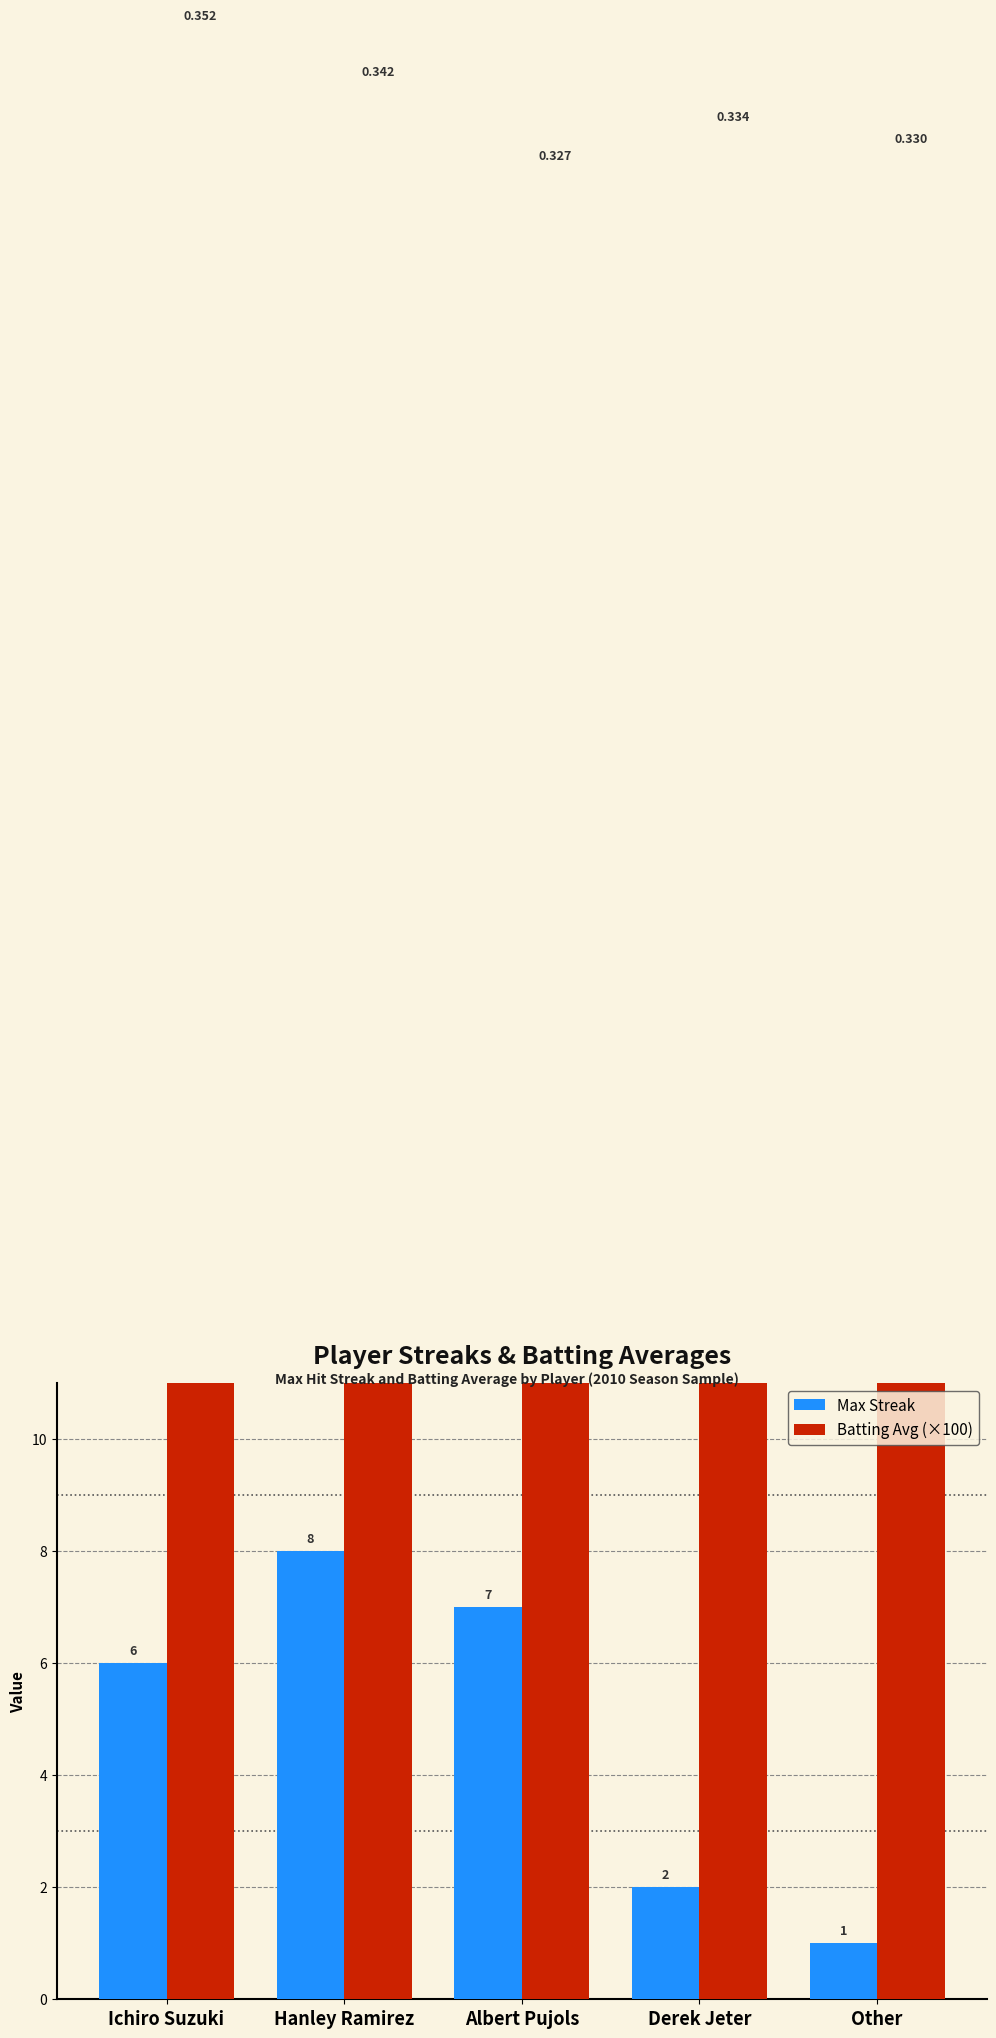

How many values in the Max Streak series are below 6?

2